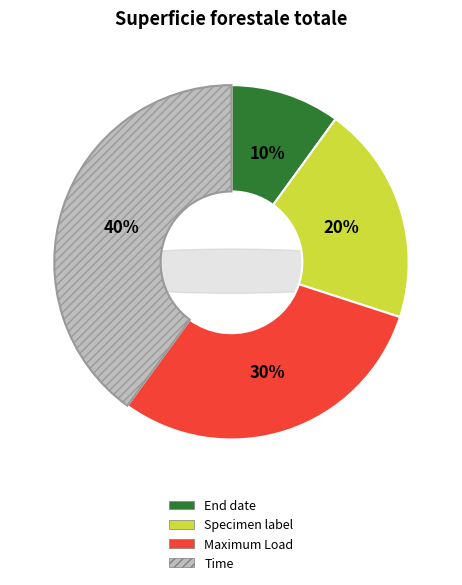

Does any single category account for the majority?

No